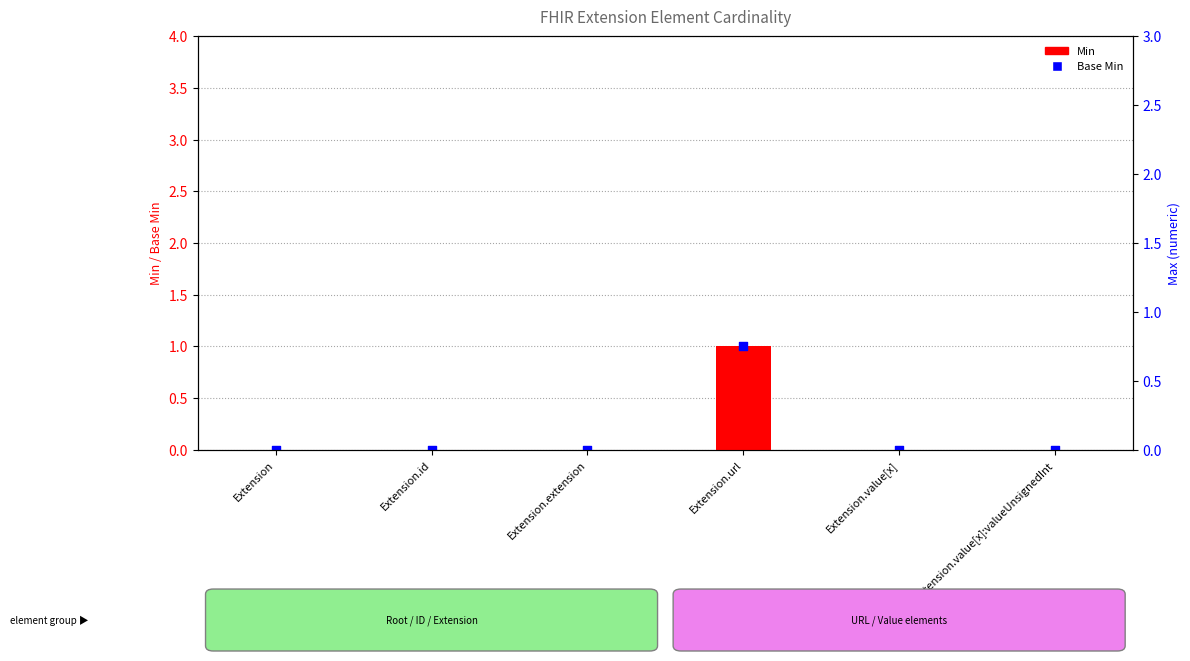

What are all the series names shown in the legend?

Min, Base Min